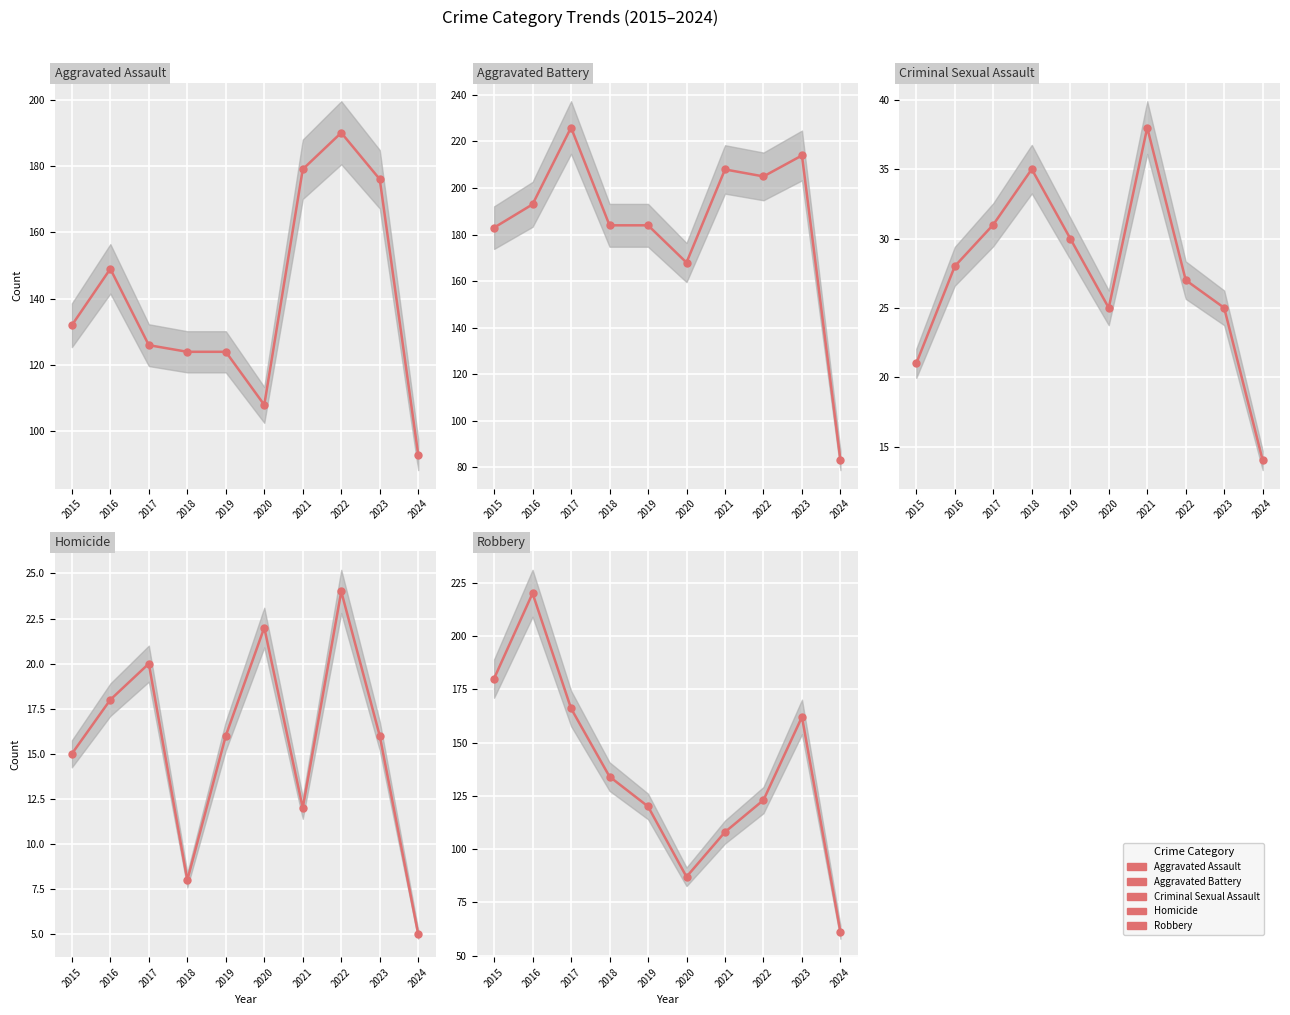

How many series are shown in this chart?

5